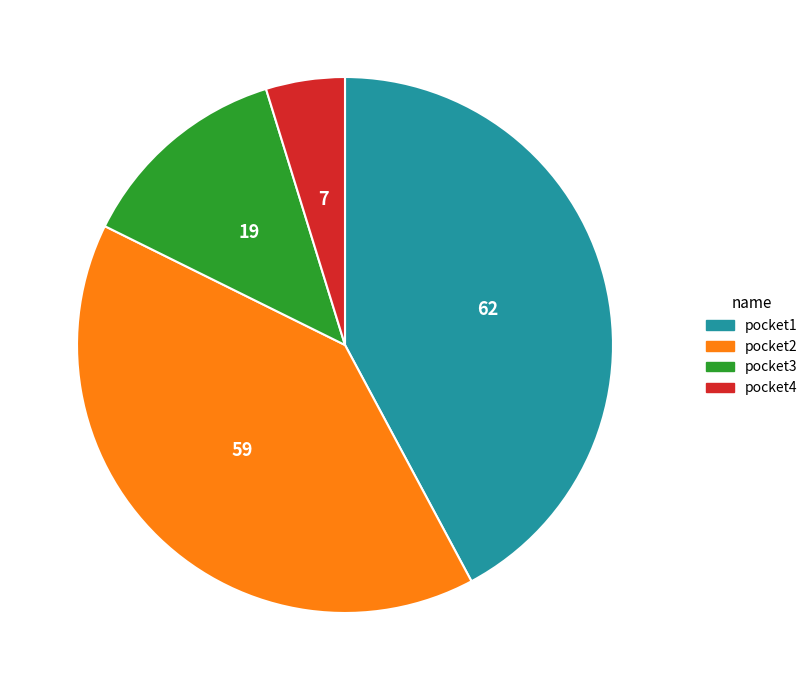

How many slices are in this pie chart?

4